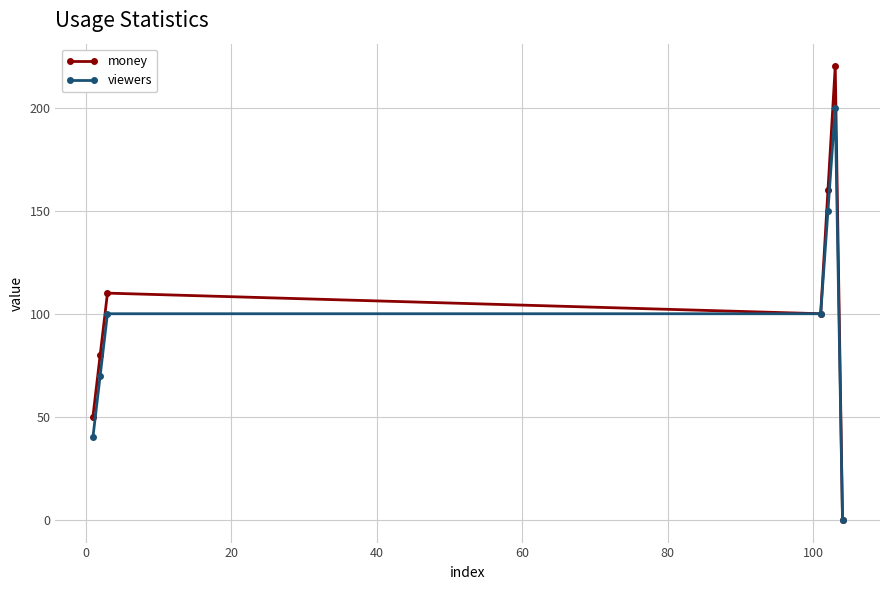

Which series has the widest spread of values?

money